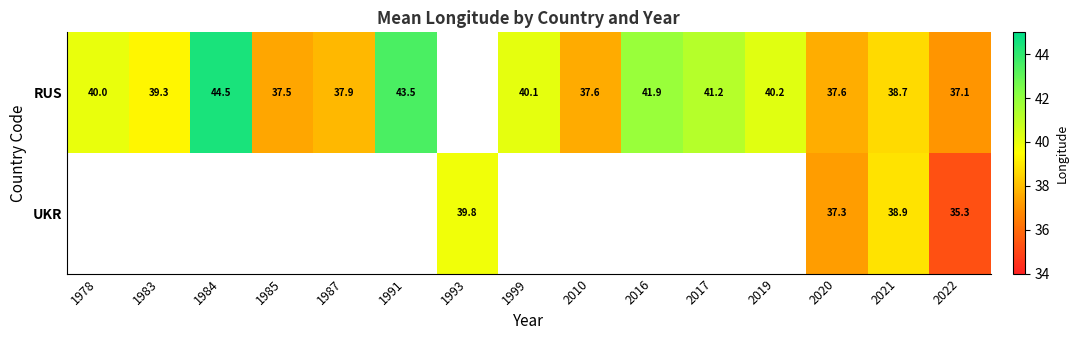

Which has a higher value, 2020 or 2019?

2019